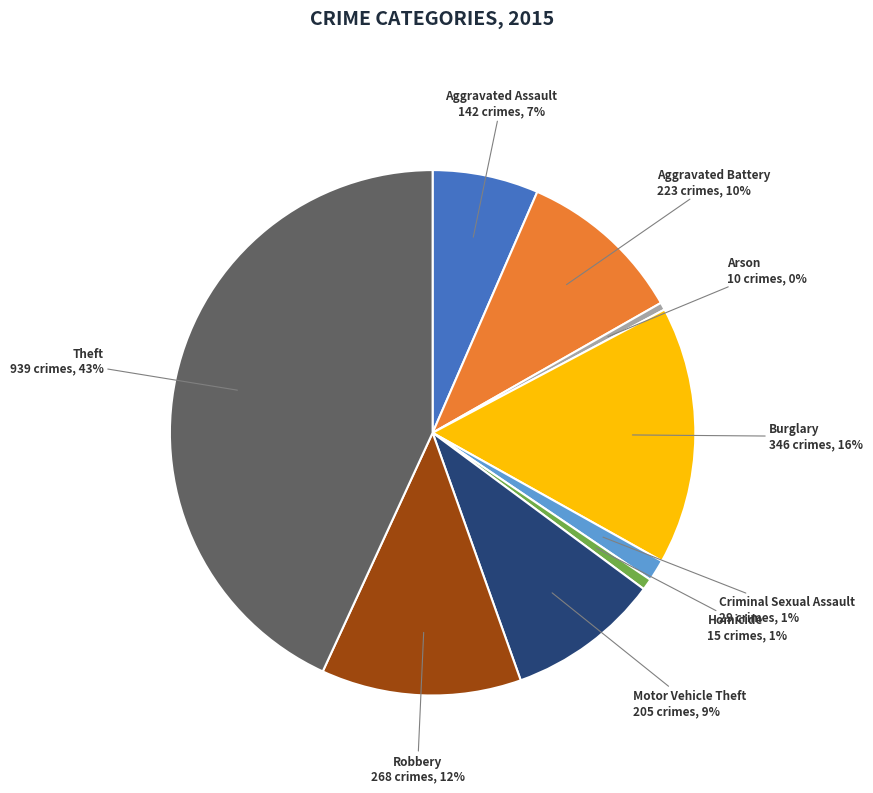

Which has a higher value, Motor Vehicle Theft or Theft?

Theft